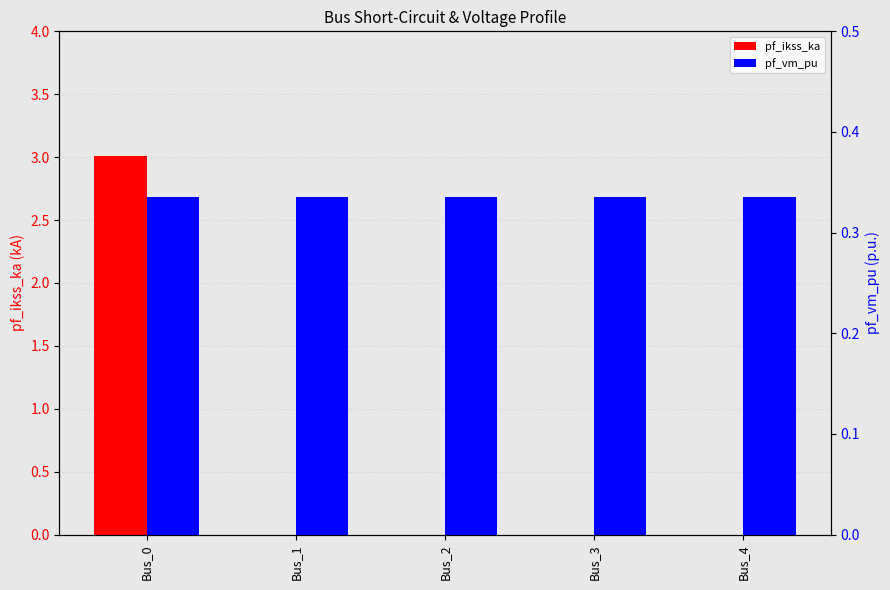

Reading right to left, what are all the values shown in this chart?

pf_ikss_ka: 0.0	0.0	0.0	0.0	3.0
pf_vm_pu: 0.3	0.3	0.3	0.3	0.3